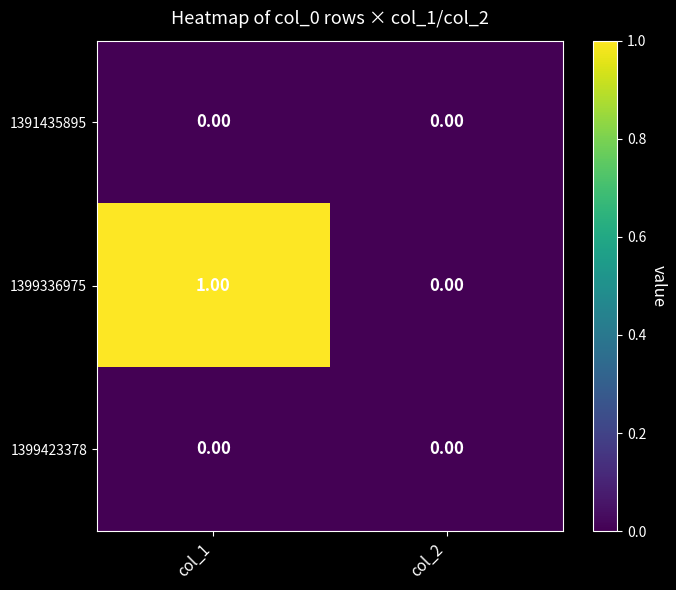

Rank the categories by 1399336975 value from lowest to highest.

col_2, col_1